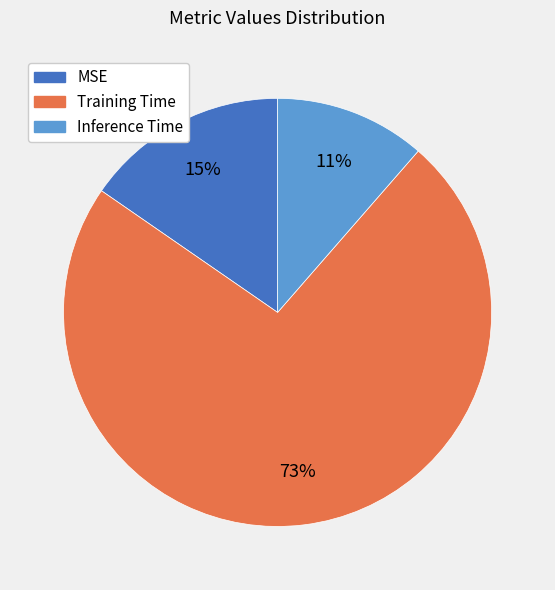

To the nearest percent, what is the average slice percentage?

33%